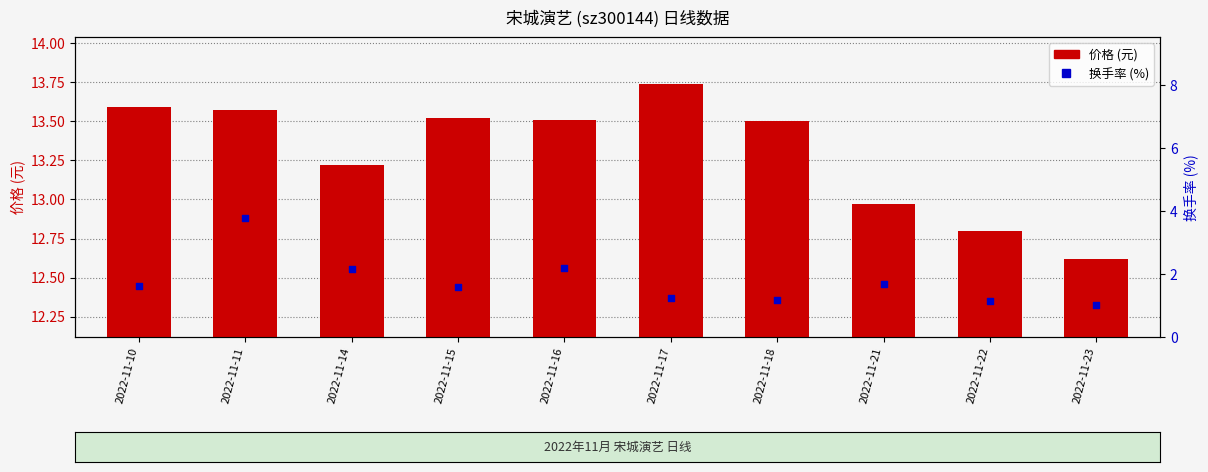

What are all the series names shown in the legend?

价格 (元), 换手率 (%)